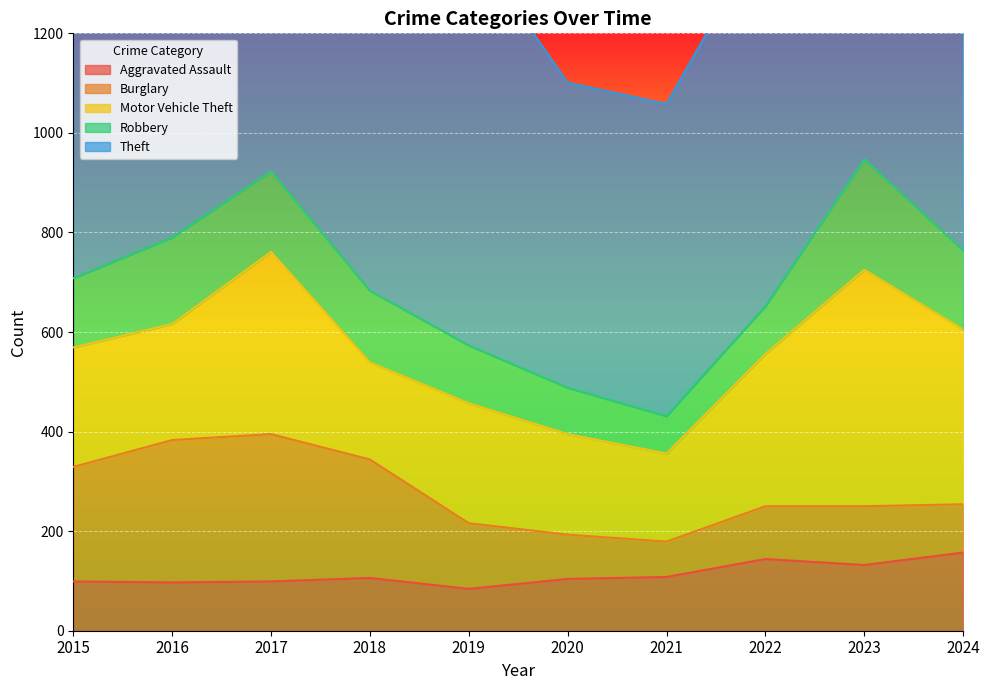

What is the difference between the maximum and second lowest values in the Burglary series?

207